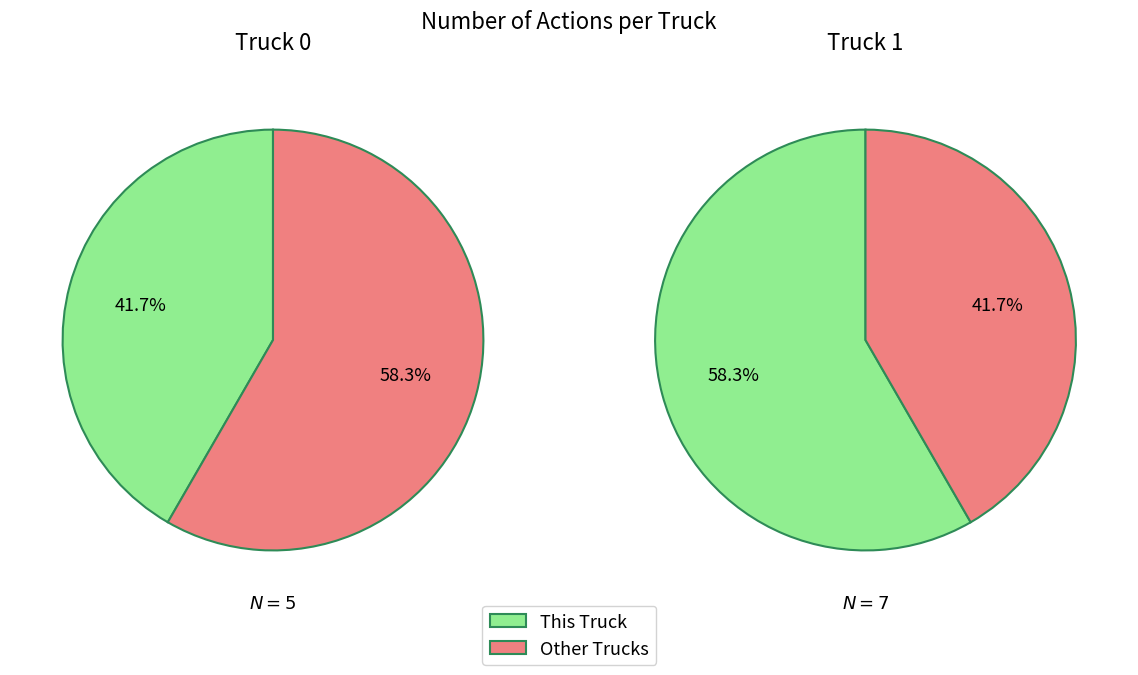

Which slice is the largest?

Truck 1